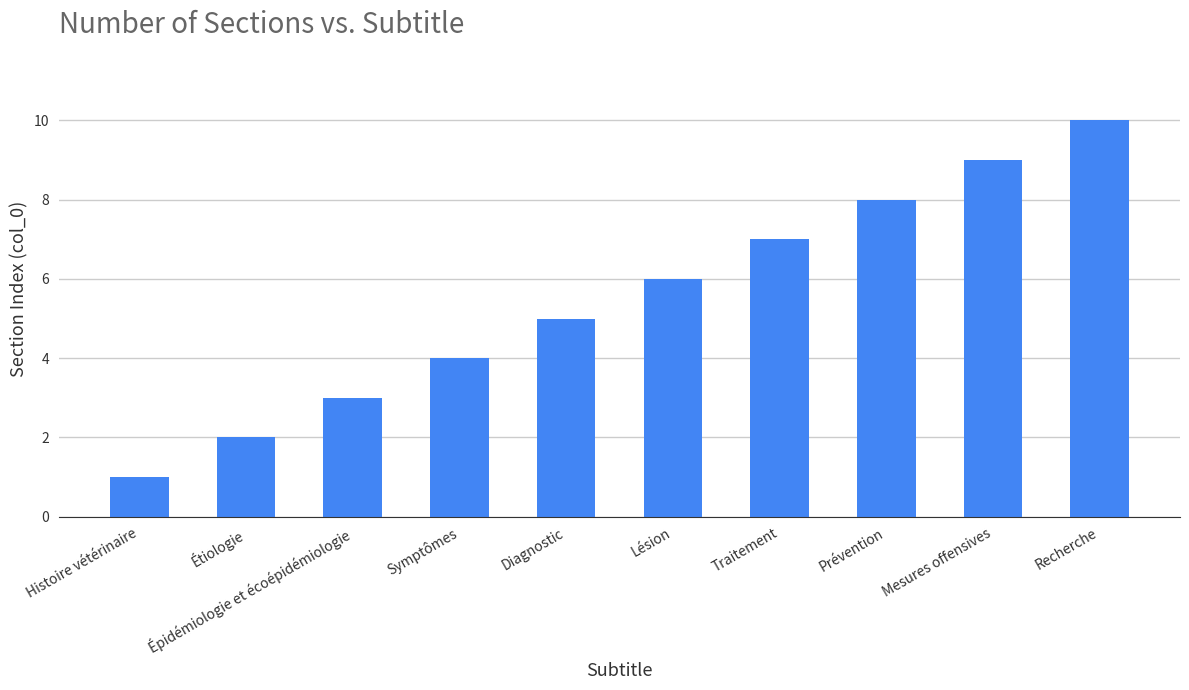

What value does the data have at Diagnostic?

5